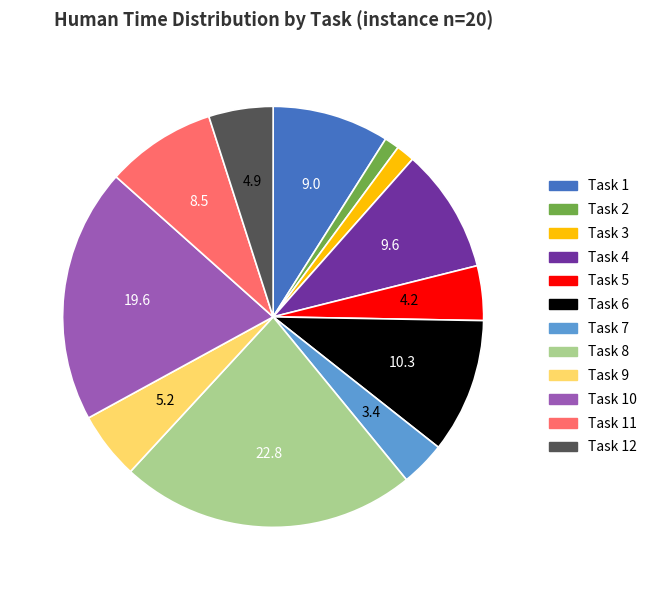

Is the sum of Task 9 and Task 7 greater than half?

No